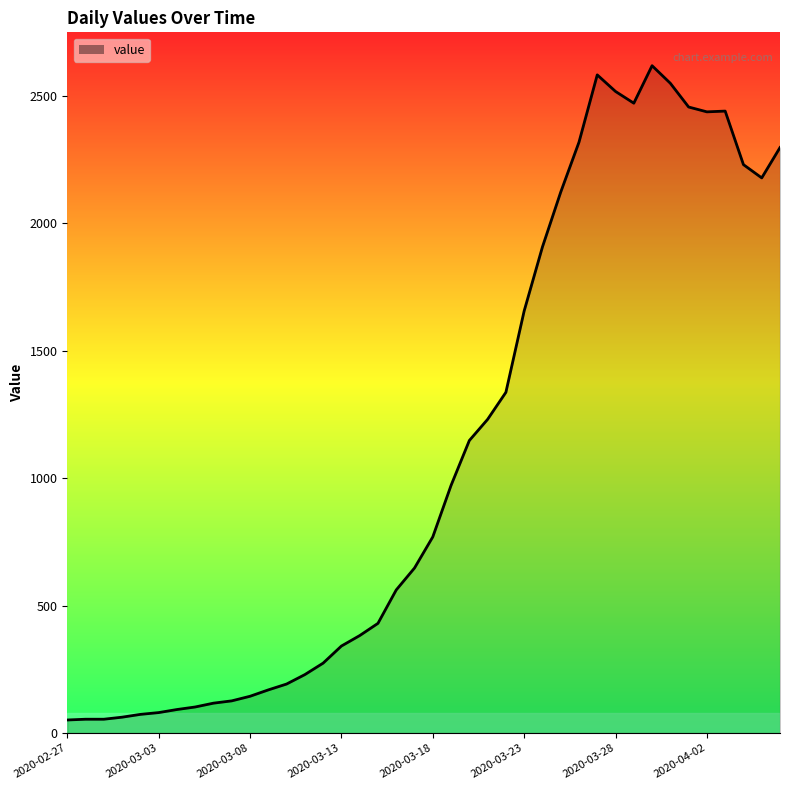

What is the difference between the maximum and minimum values?

2566